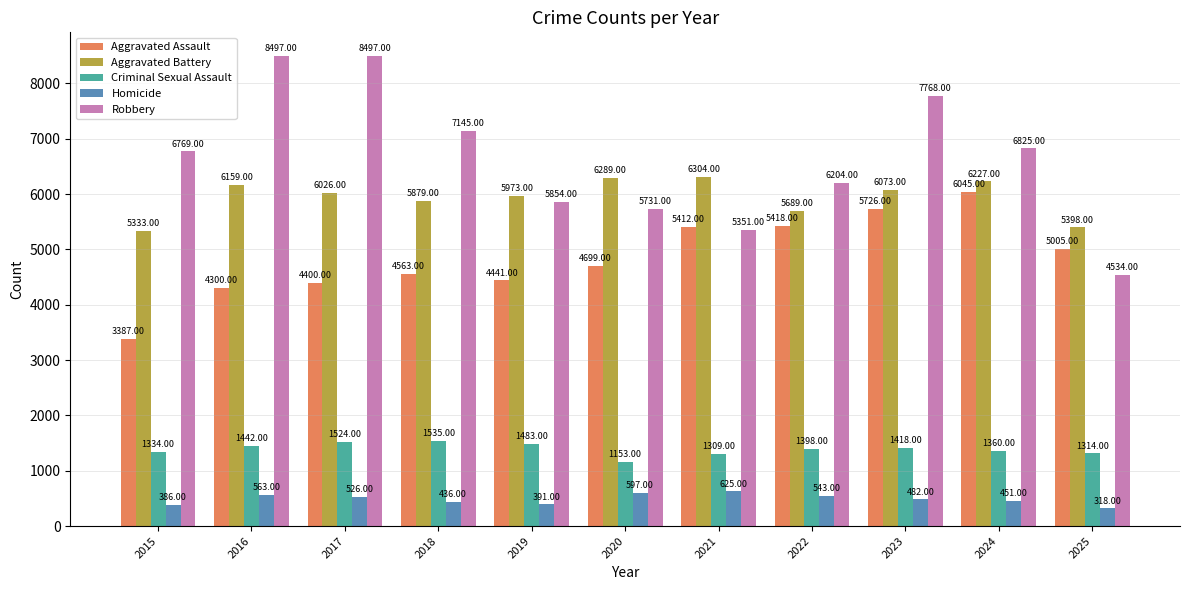

Rank the categories by Criminal Sexual Assault value from highest to lowest.

2018, 2017, 2019, 2016, 2023, 2022, 2024, 2015, 2025, 2021, 2020